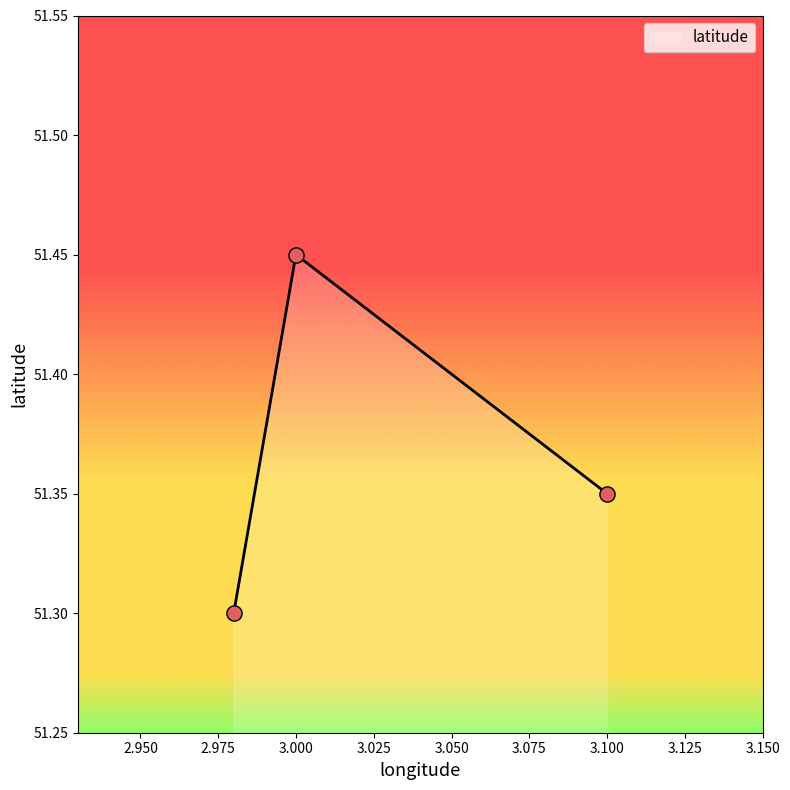

What is the sum of all values?

154.1